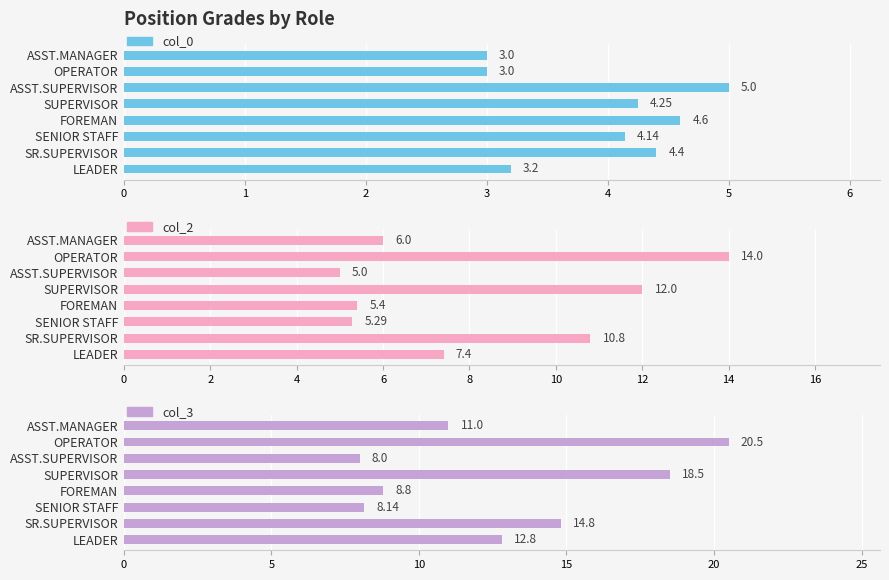

Which series has the largest range (max minus min)?

col_3